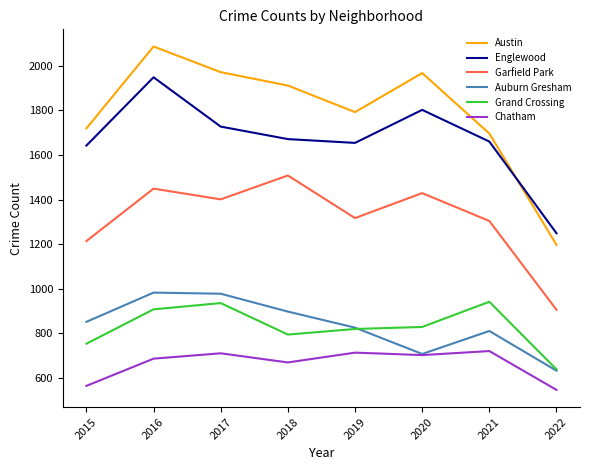

How many distinct data groups are displayed?

6